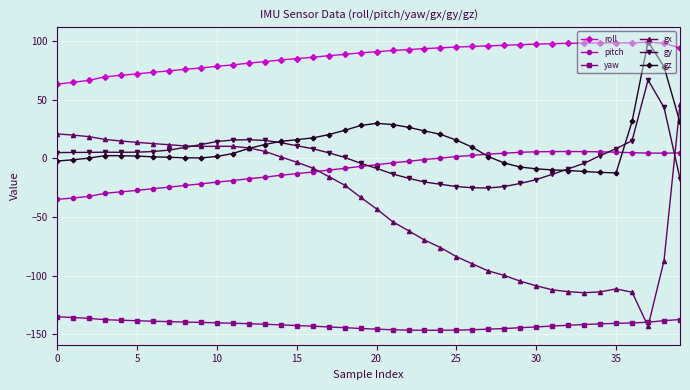

Which series has the largest total across all categories?

roll